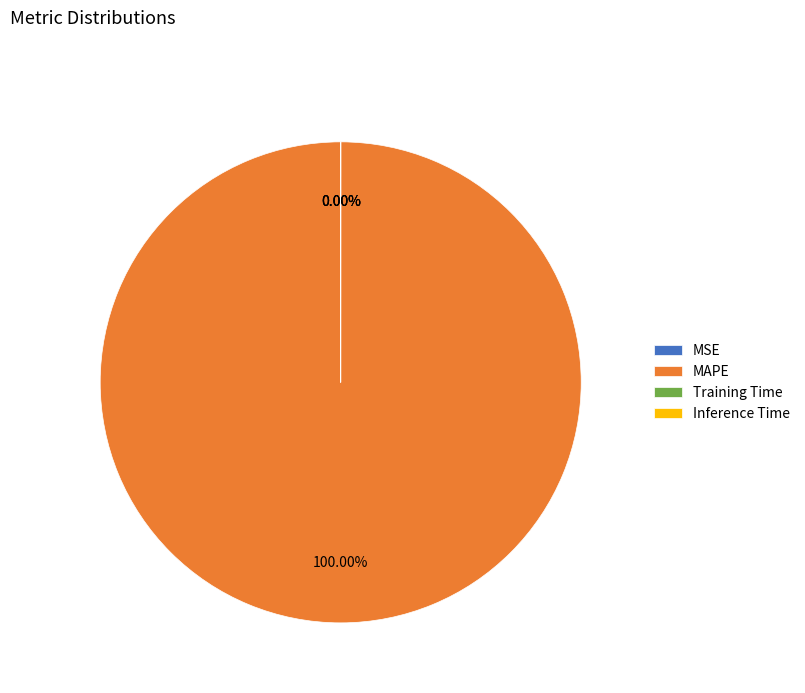

The MAPE slice represents 99% of the pie. True or false?

False